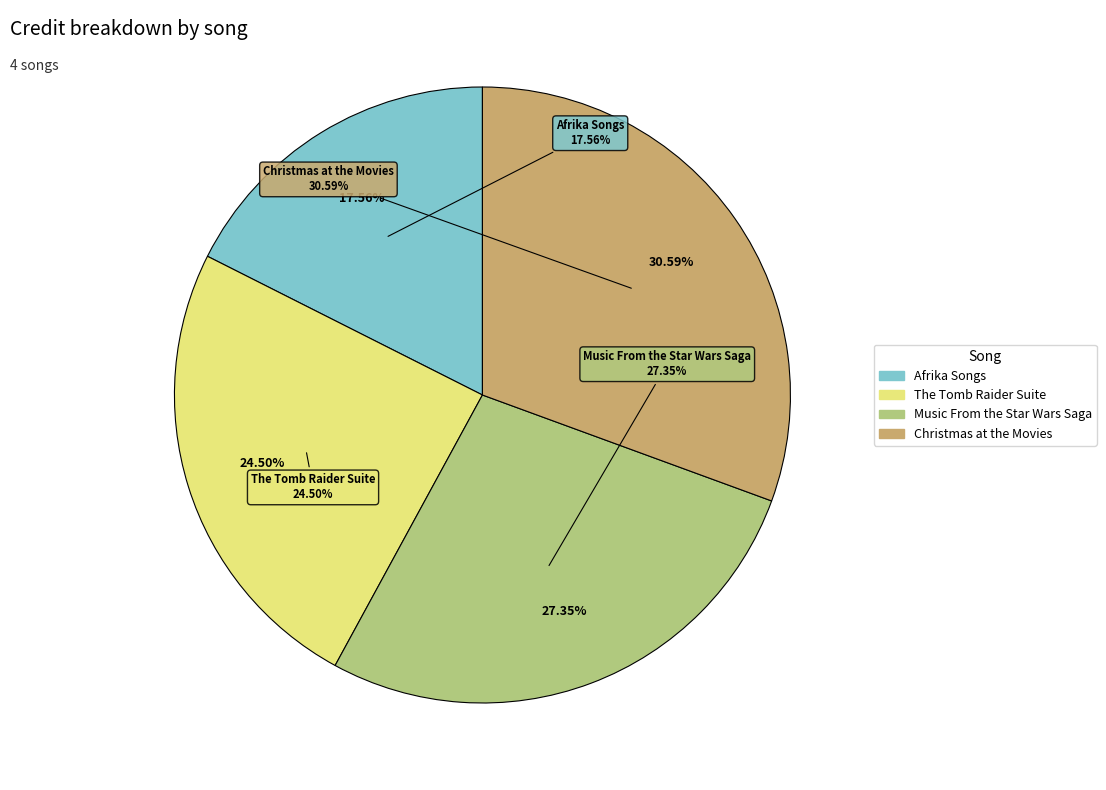

What is the largest slice in the pie chart?

Christmas at the Movies